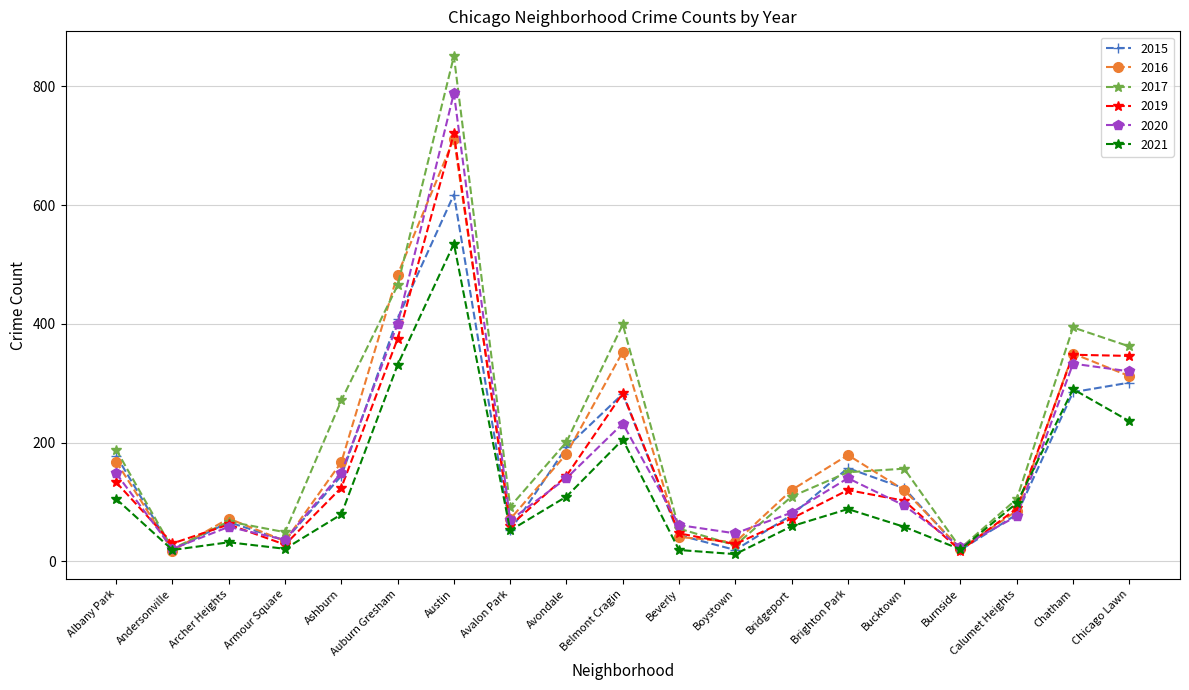

Where is 2019 nearest to the value 369?

Auburn Gresham